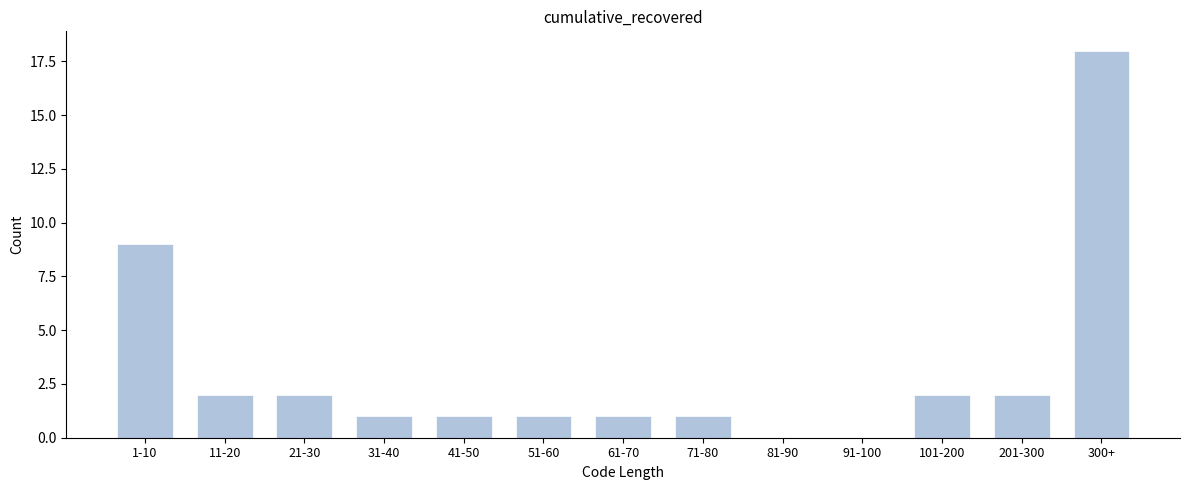

Reading right to left, transcribe all the data shown in this chart.

300+=18	201-300=2	101-200=2	91-100=0	81-90=0	71-80=1	61-70=1	51-60=1	41-50=1	31-40=1	21-30=2	11-20=2	1-10=9